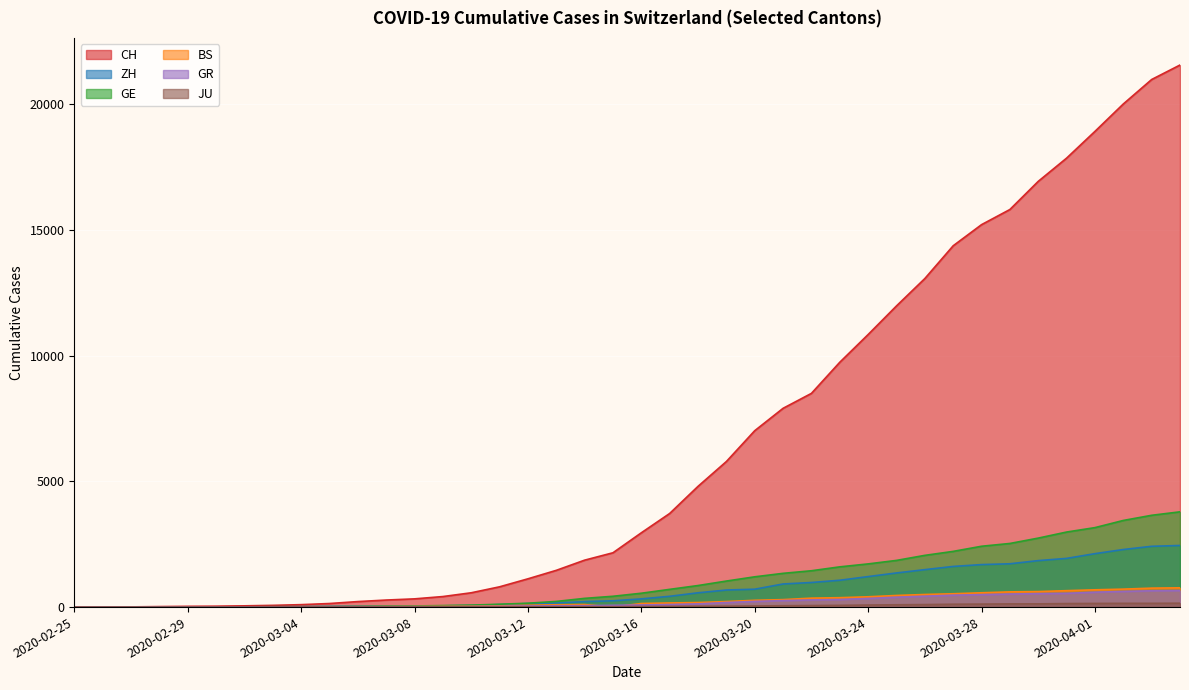

Which has a higher value, 2020-03-18 or 2020-03-29?

2020-03-29